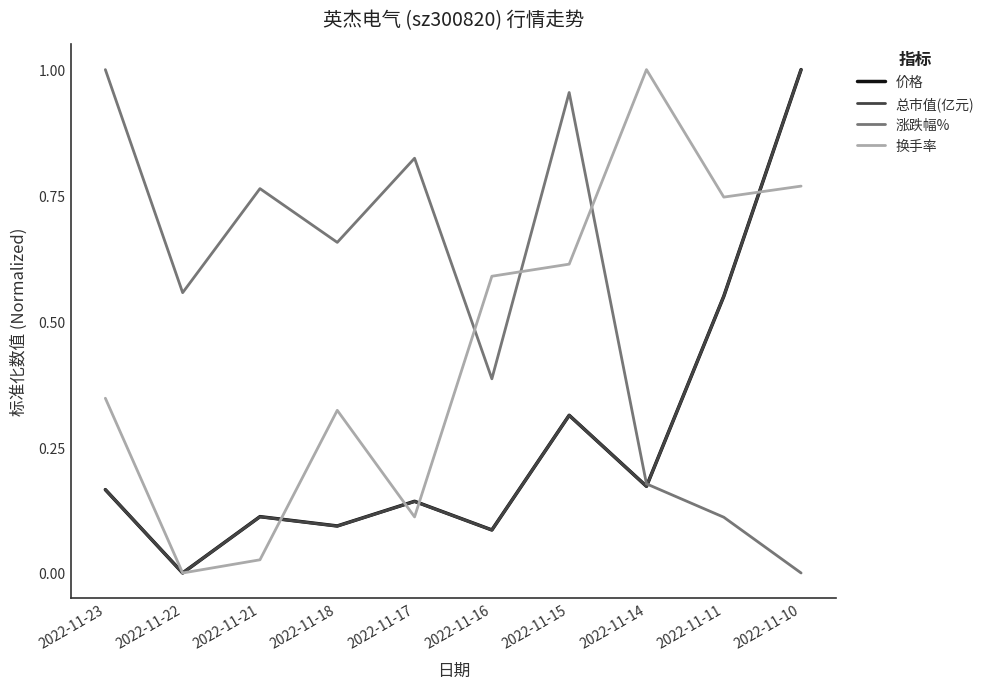

Which category has the highest value in the 换手率 series?

2022-11-14